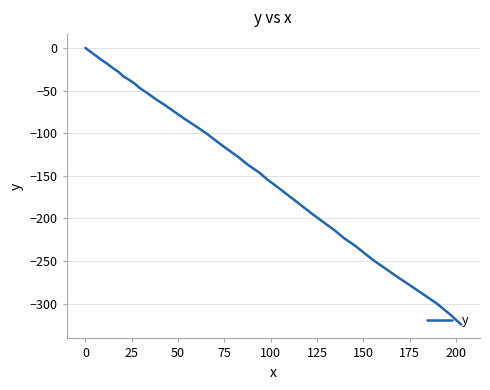

What is the minimum value shown in the chart?

-324.6